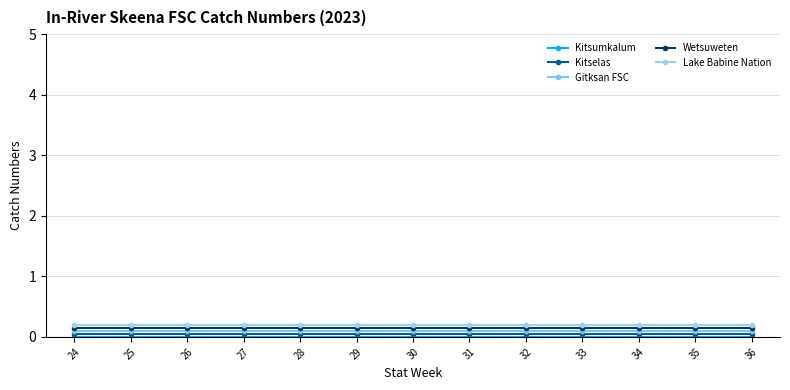

How many lines are shown in the chart?

5